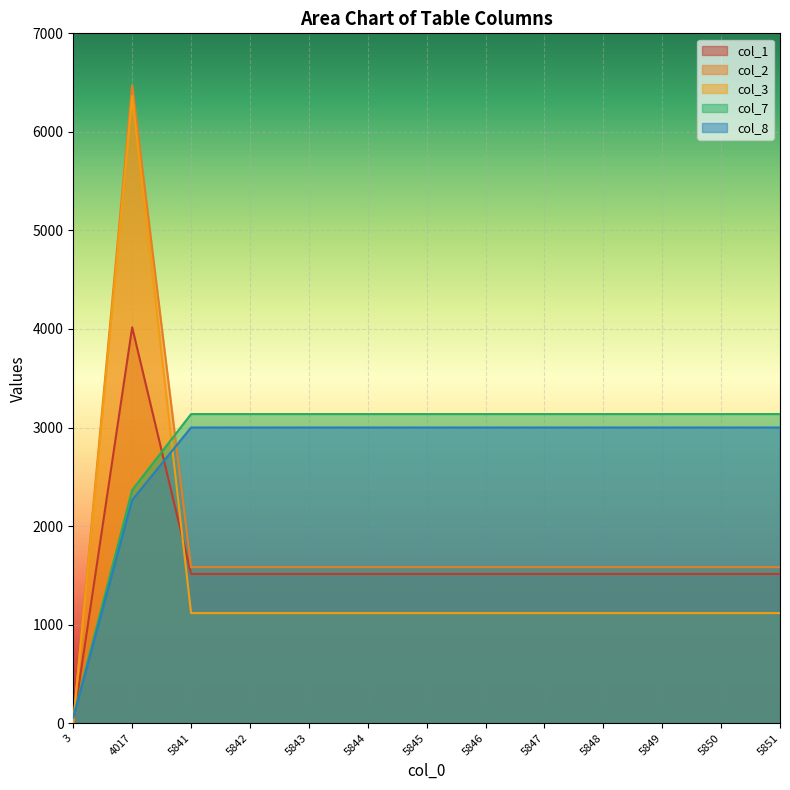

What is the total value across all series at 5848?

10351.0